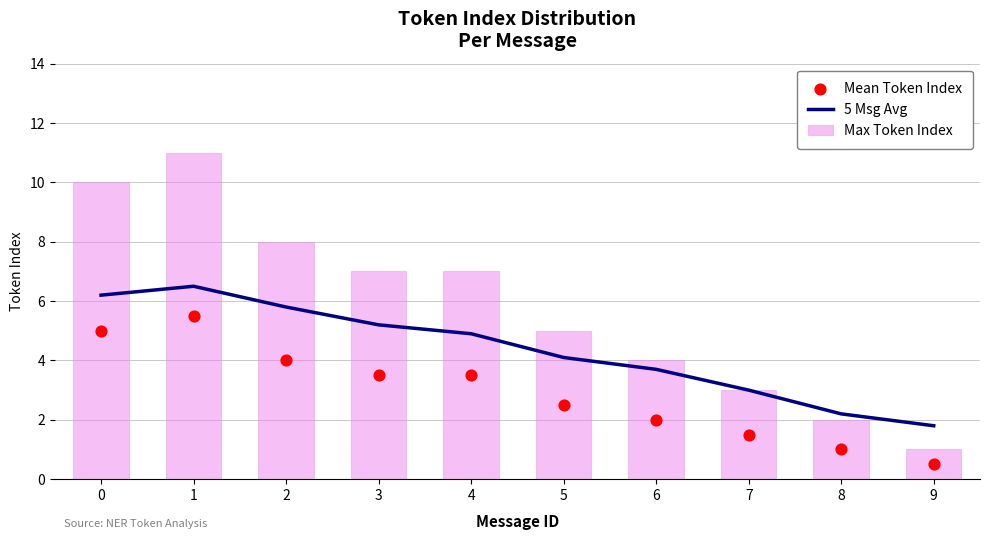

At which category is the sum across all series the highest?

1